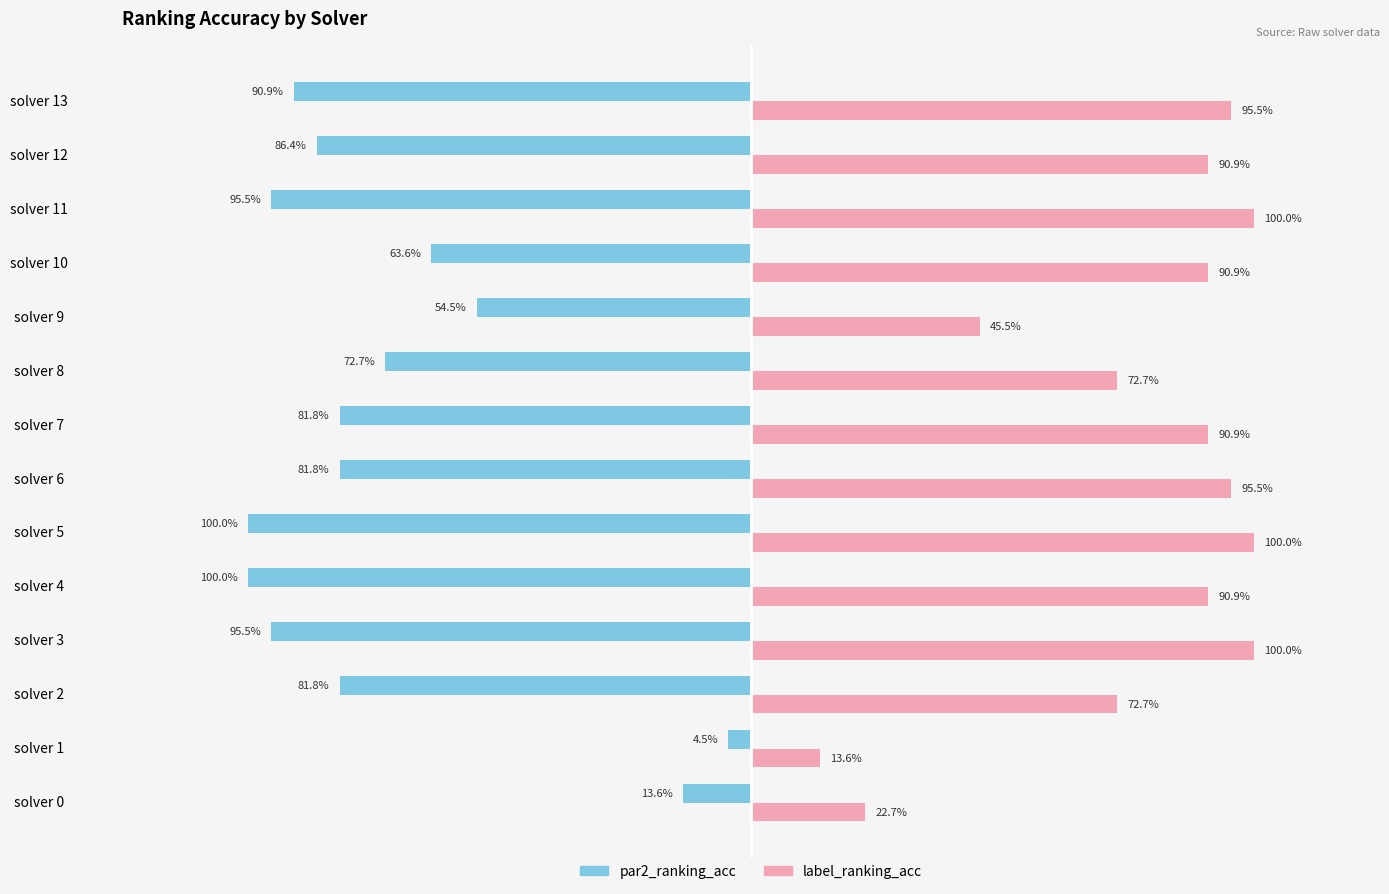

Are the bars grouped side by side (vs. stacked)?

Yes